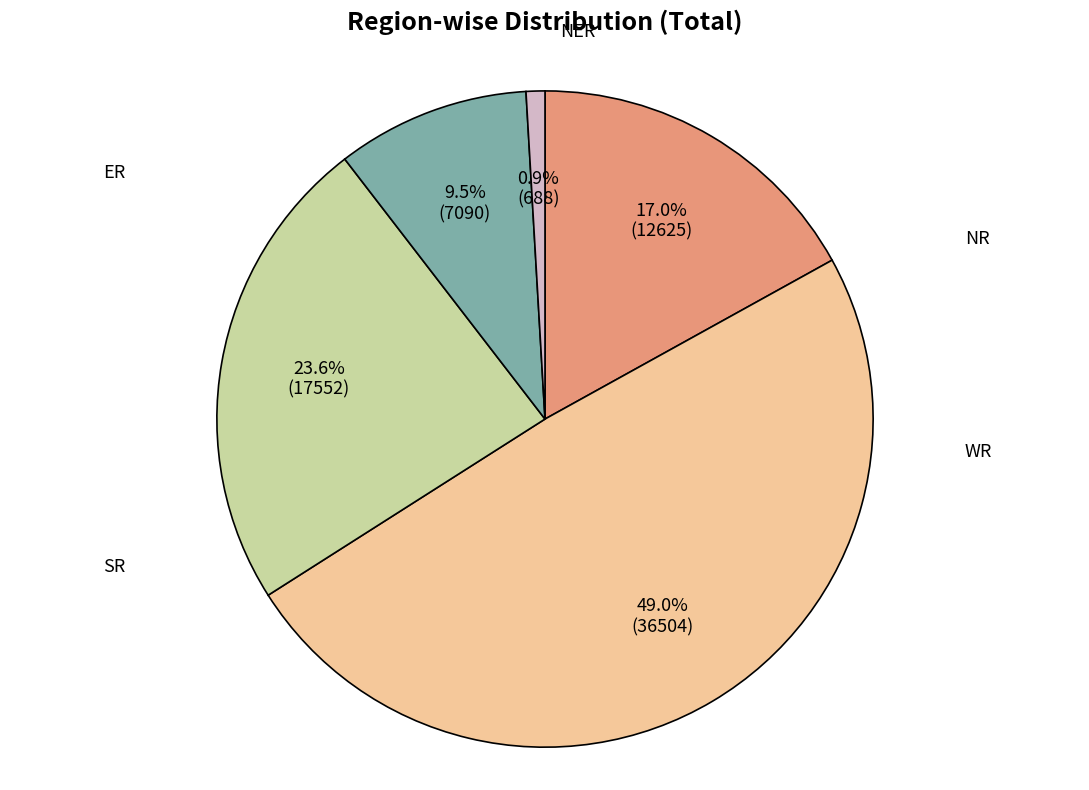

What percentage is the NER slice, to the nearest percent?

1%